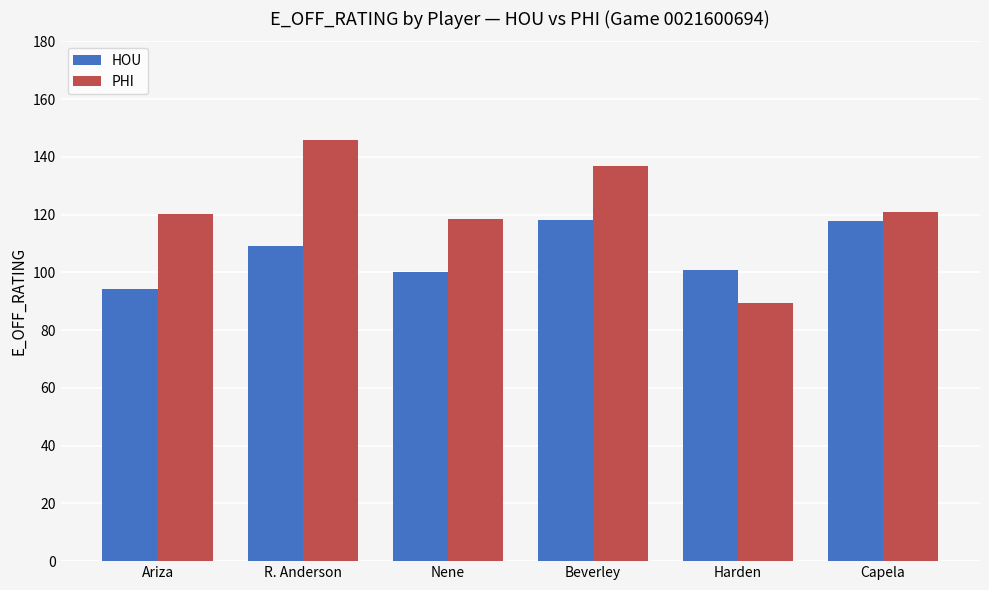

At which label does PHI reach its minimum?

Harden